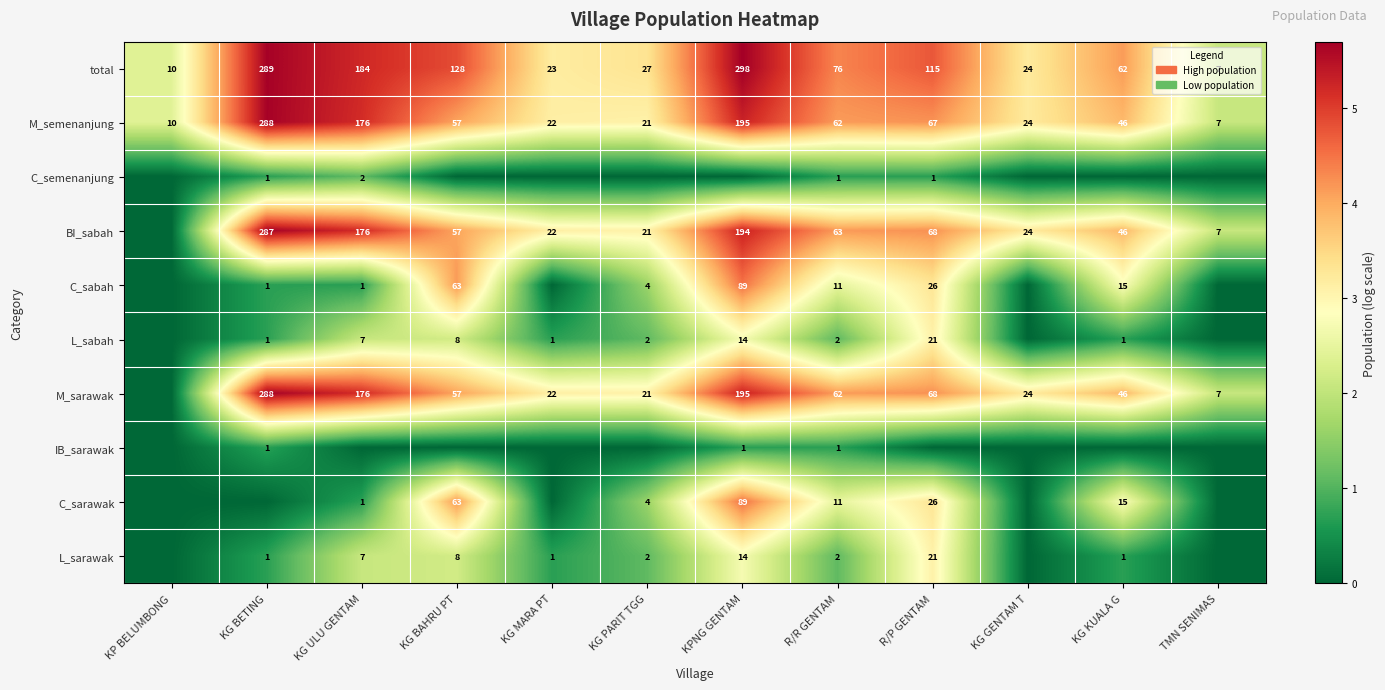

List the labels in order of M_semenanjung value, smallest first.

TMN SENIMAS, KP BELUMBONG, KG PARIT TGG, KG MARA PT, KG GENTAM T, KG KUALA G, KG BAHRU PT, R/R GENTAM, R/P GENTAM, KG ULU GENTAM, KPNG GENTAM, KG BETING